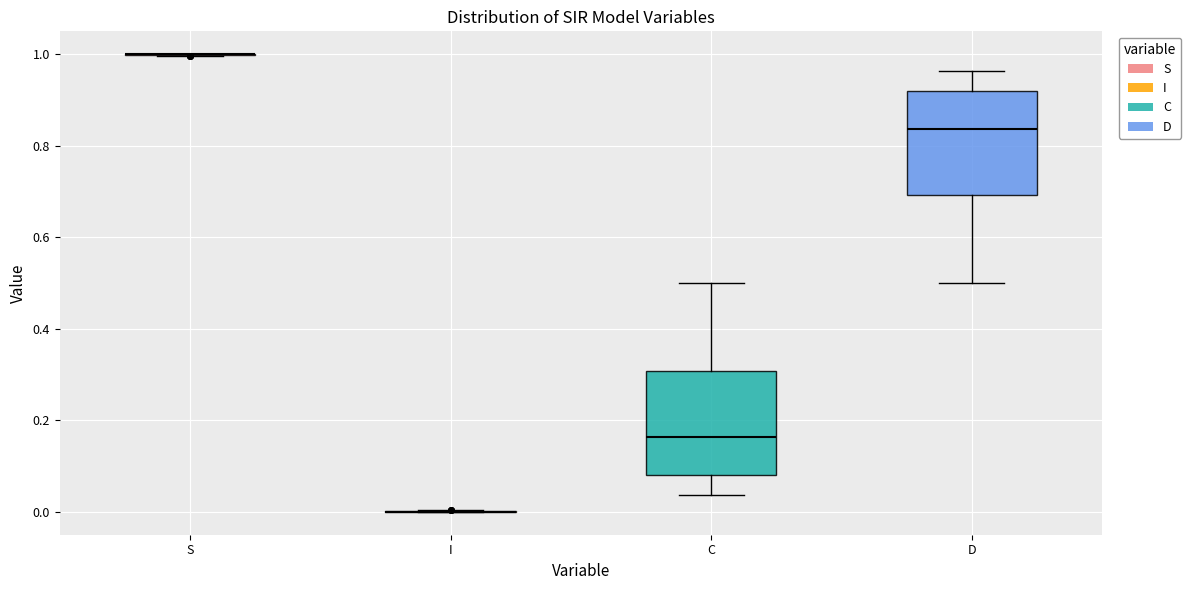

Reading left to right, read every box against the y-axis: the position of its median line, the range the box covers, and the ends of its whiskers. The values are not printed on the chart, so give them approximately, as read against the axis.

S: box collapsed to a line at 1.00, whiskers 1.00 to 1.00
I: box collapsed to a line at 0.00, whiskers 0.00 to 0.00
C: median 0.16, box 0.08 to 0.30, whiskers 0.04 to 0.50
D: median 0.84, box 0.70 to 0.92, whiskers 0.50 to 0.96